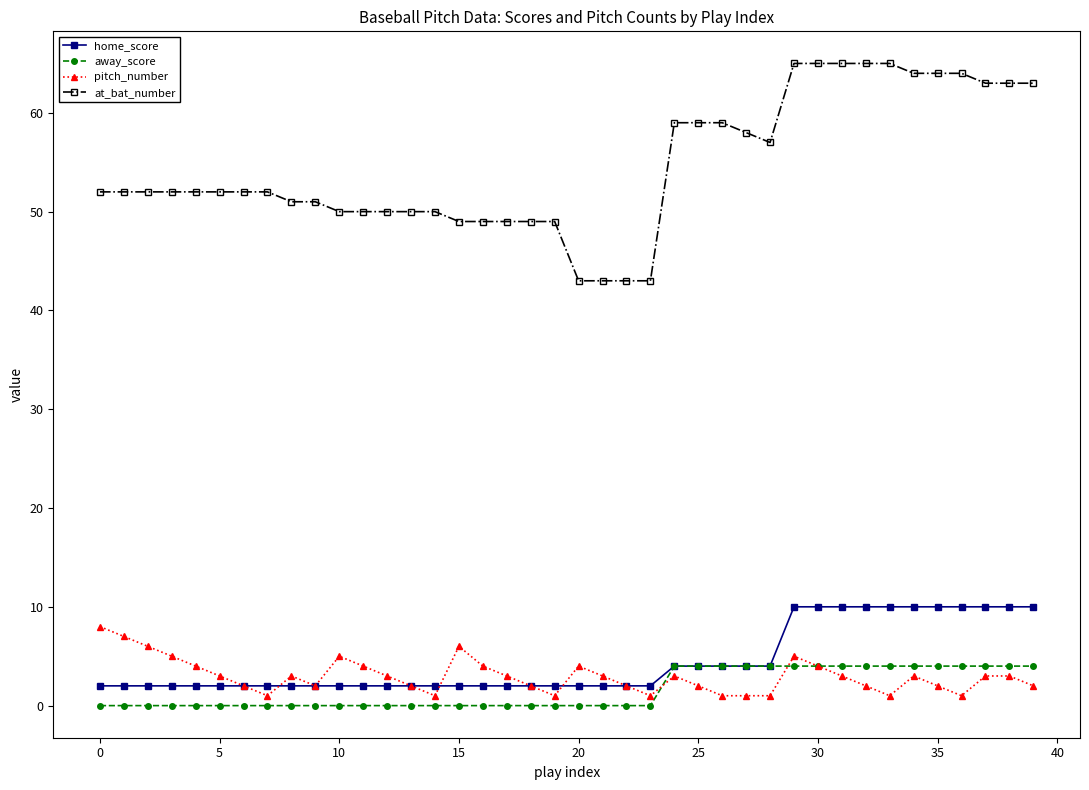

What is the value of the away_score point at the 28th from the left?

4